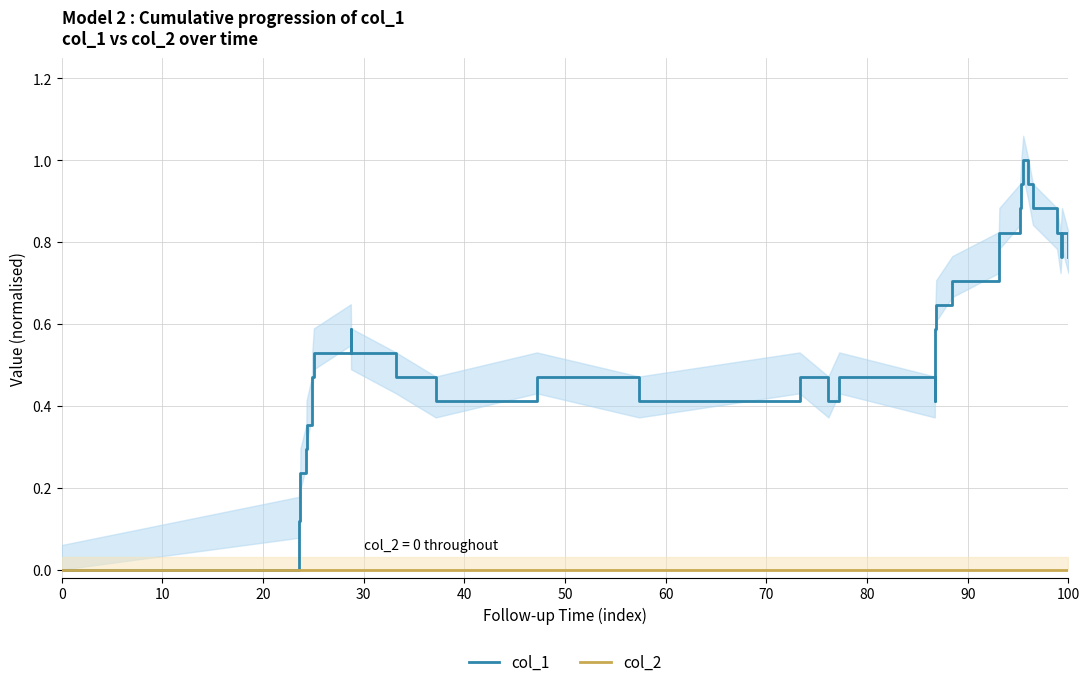

True or false: col_2 and col_1 intersect in this chart.

False